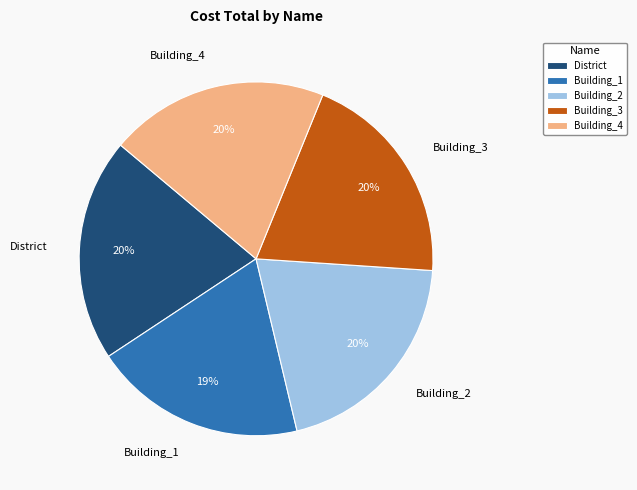

Count the number of slices in the pie.

5